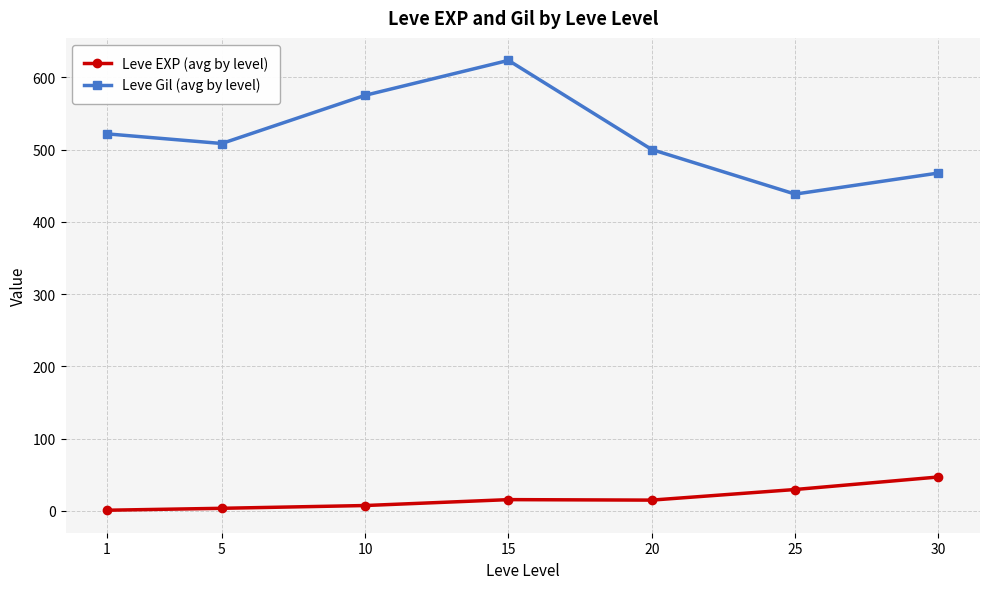

What is the sum of the Leve Gil (avg by level) values at 15 and 10?

1198.3